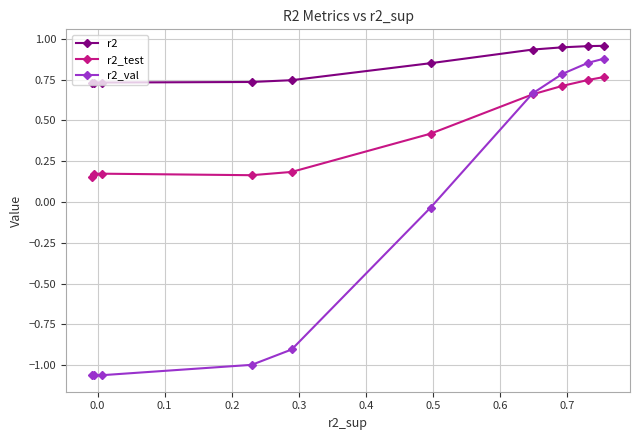

Rank the series by their average value, from highest to lowest.

r2, r2_test, r2_val